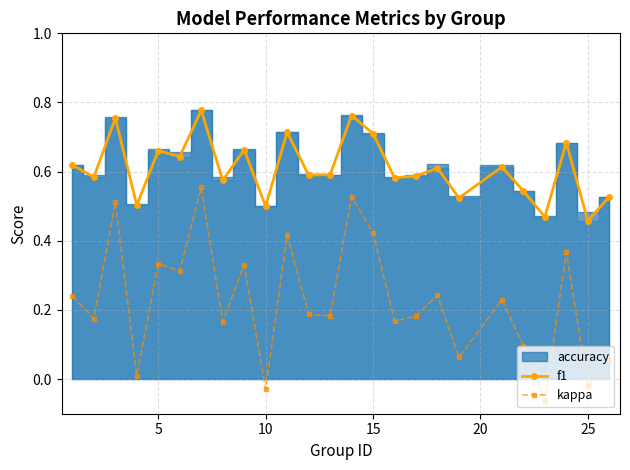

True or false: f1 has more than 2 points higher than both neighbors.

True